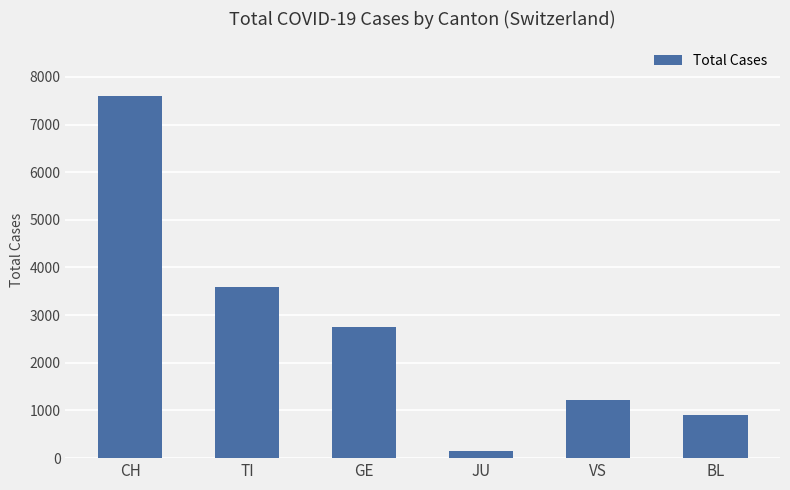

True or false: the data shows 737 at VS.

False